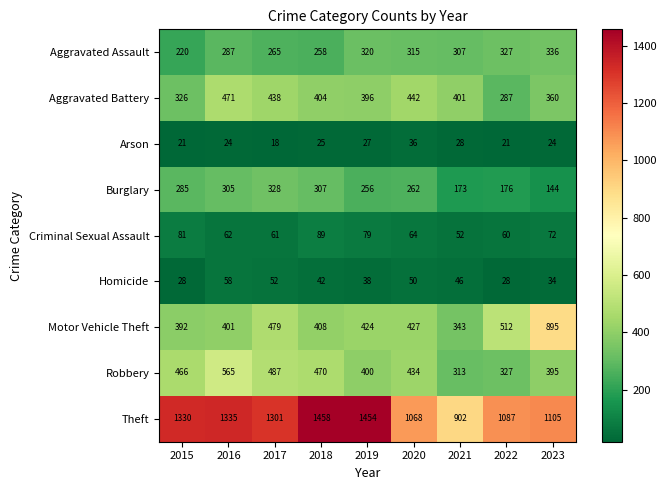

How many data points does each series have?

9